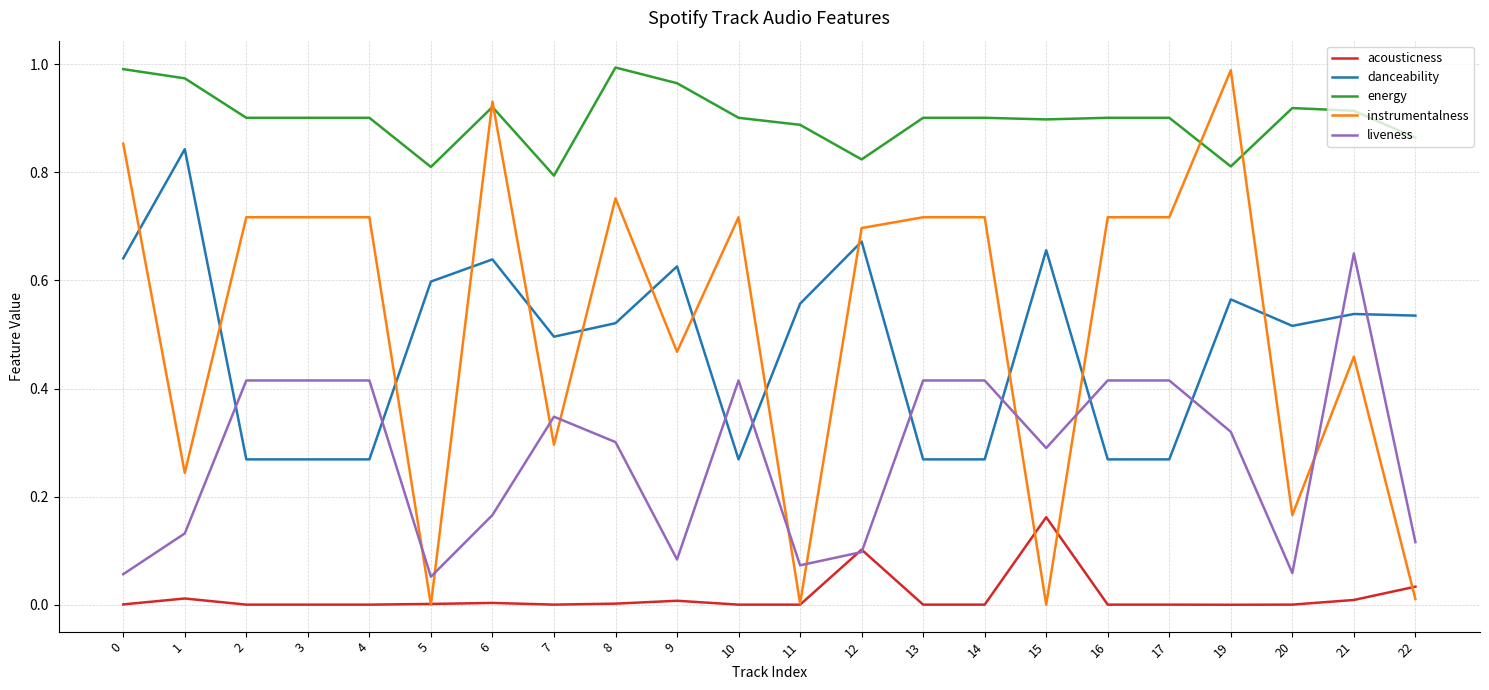

What is the total value across all series at 9?

2.2